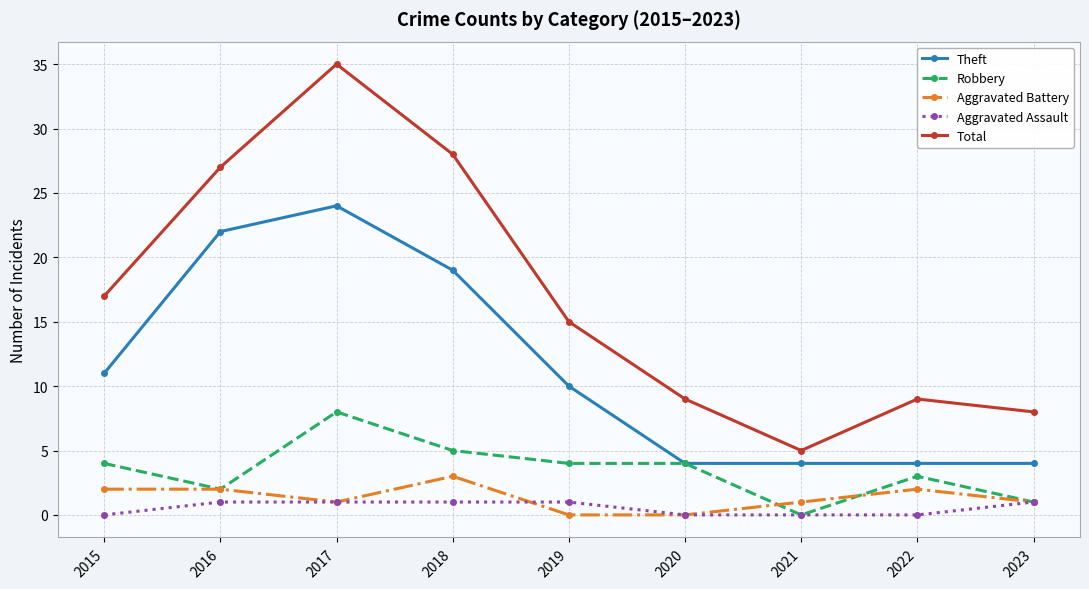

Is it true that Aggravated Battery equals 0 at 2019?

True